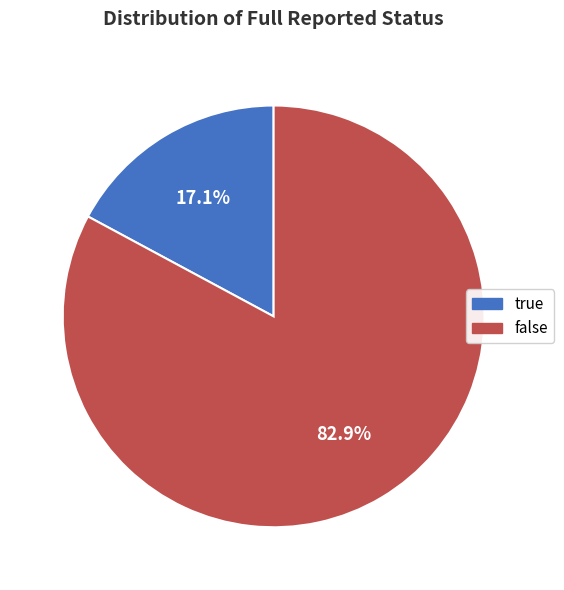

To the nearest percent, what is the combined percentage of false and true?

100%